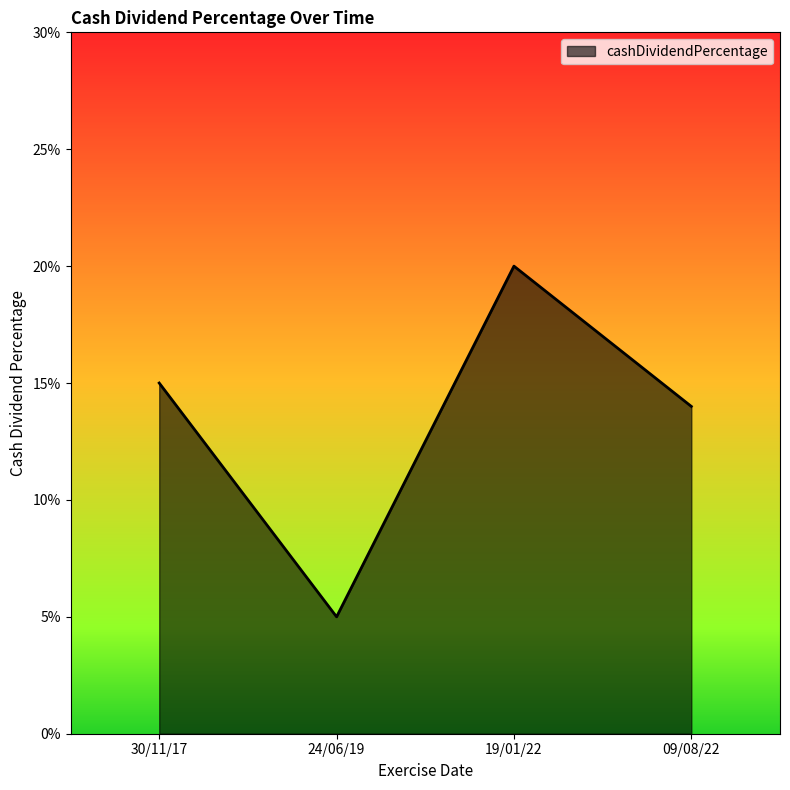

Does the chart have visible grid lines?

No